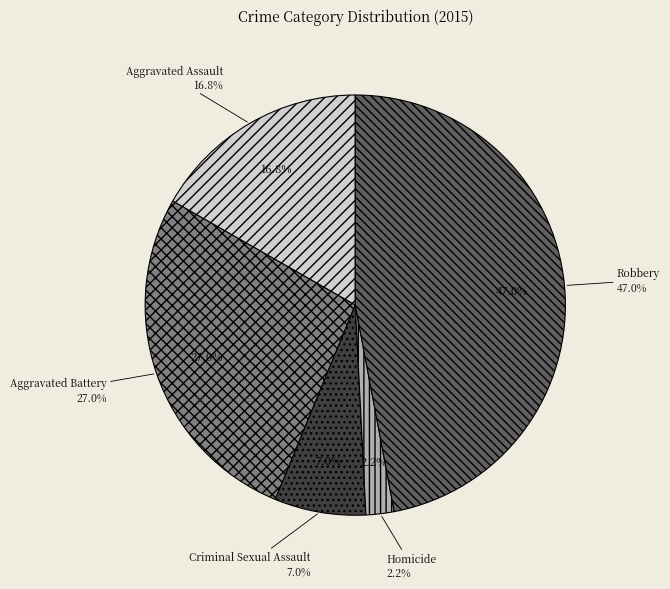

Rank the categories by value from highest to lowest.

Robbery, Aggravated Battery, Aggravated Assault, Criminal Sexual Assault, Homicide